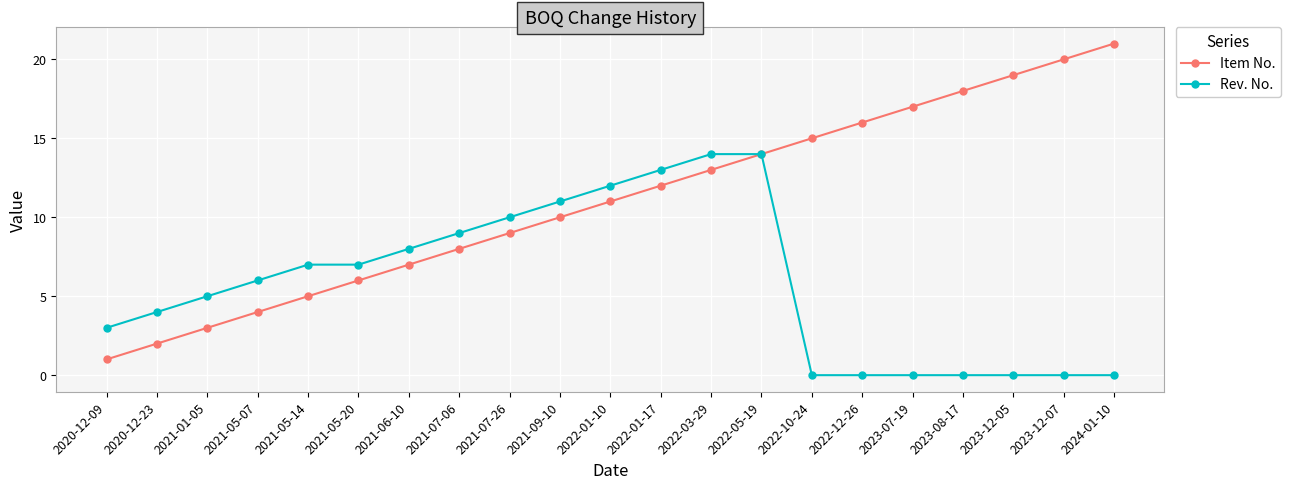

Which series has the widest spread of values?

Item No.